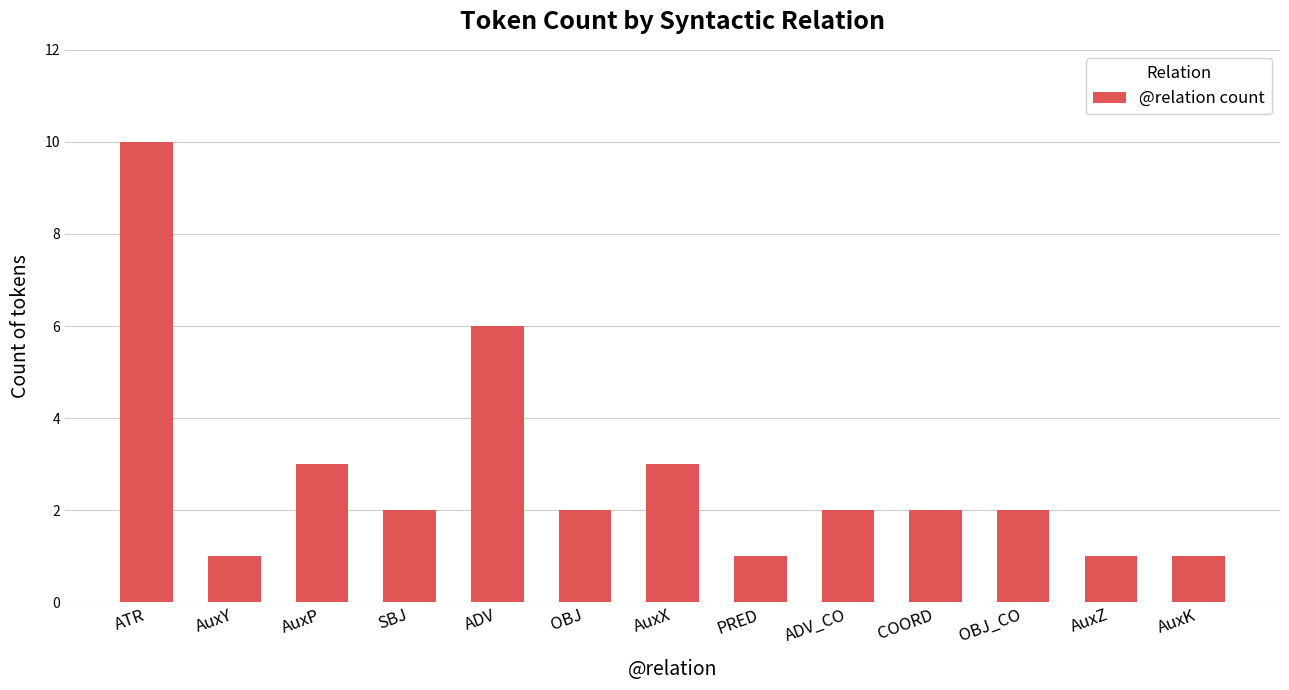

How many distinct data groups are displayed?

1